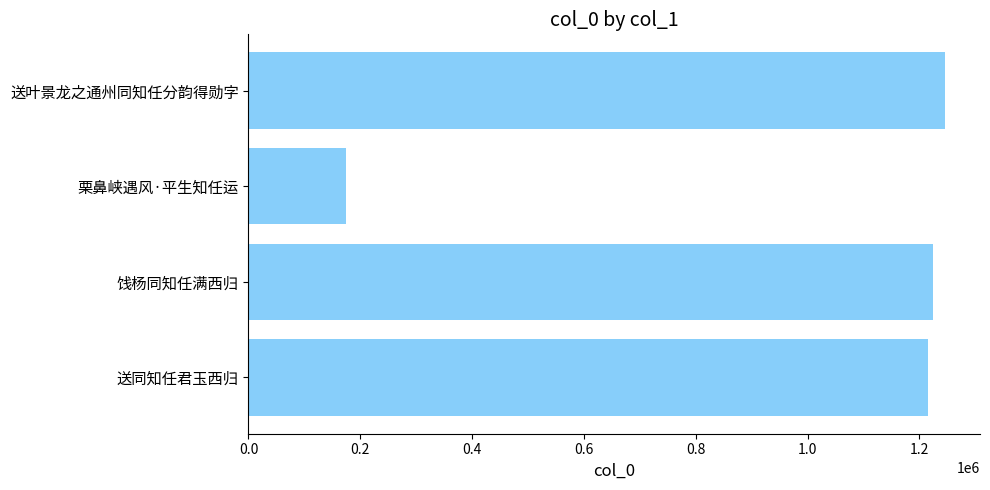

Reading top to bottom, transcribe all the data shown in this chart.

1246170	174165	1223613	1215912